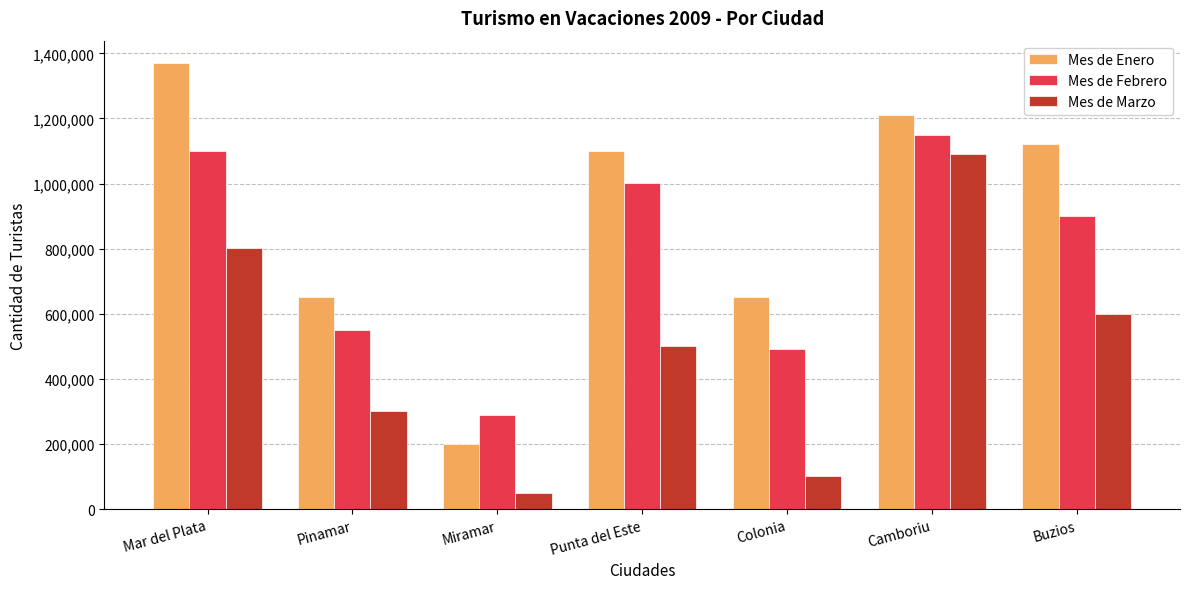

Between Miramar and Camboriu, which series saw the biggest shift?

Mes de Marzo